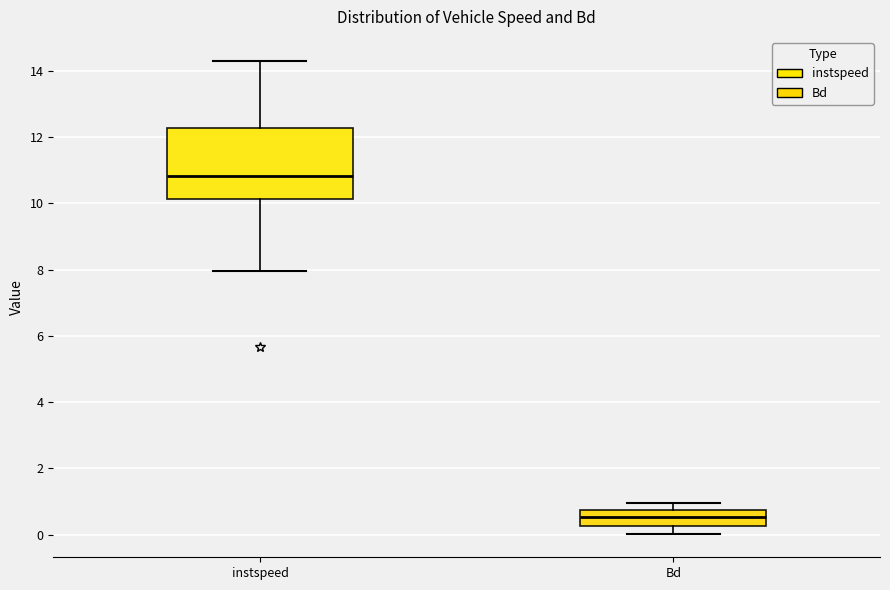

Comparing the boxes themselves (not the whiskers), which one is the tallest?

instspeed